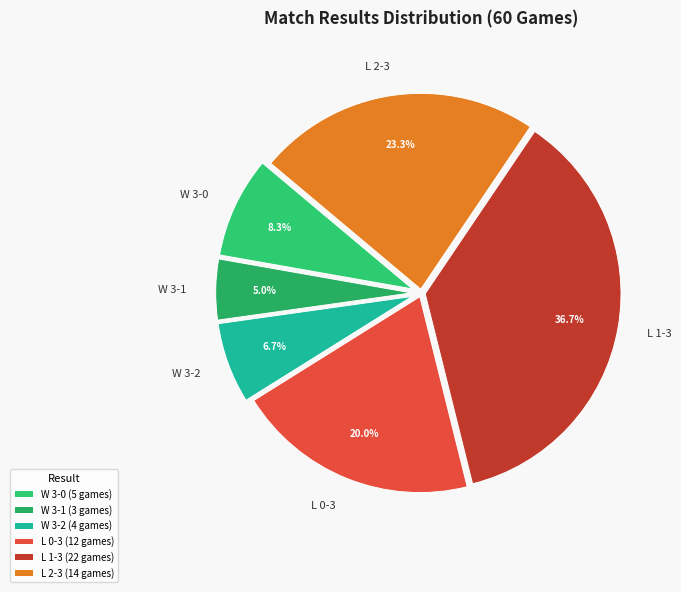

What is the total percentage of L 2-3 and W 3-2?

30.0%